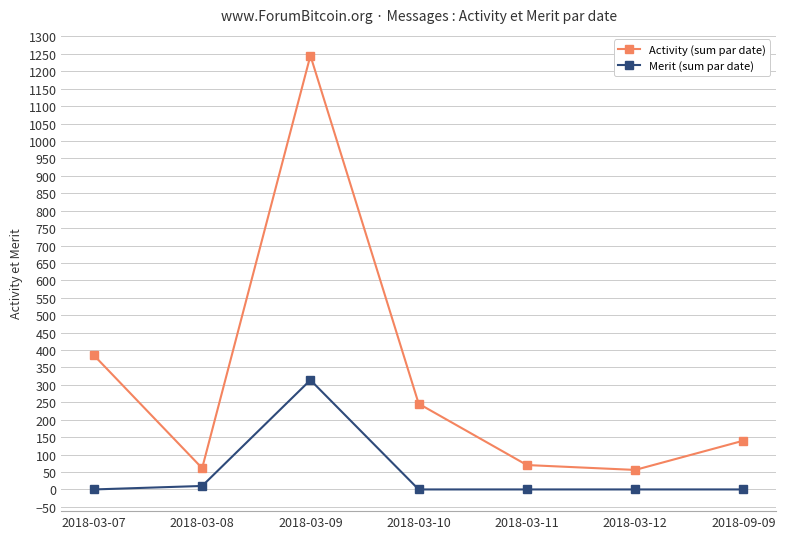

What is the label of the 1st point from the left?

2018-03-07